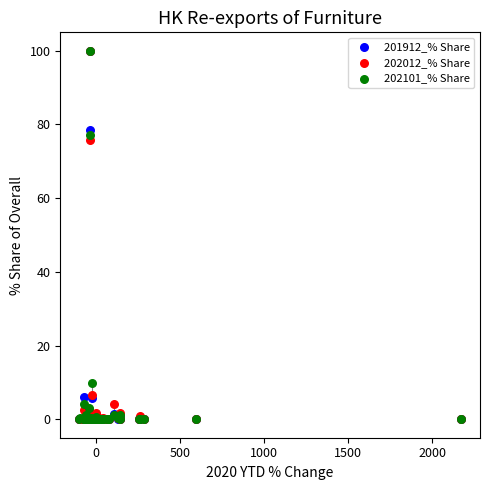

Across all series, what Y value is closest to 50?

75.8